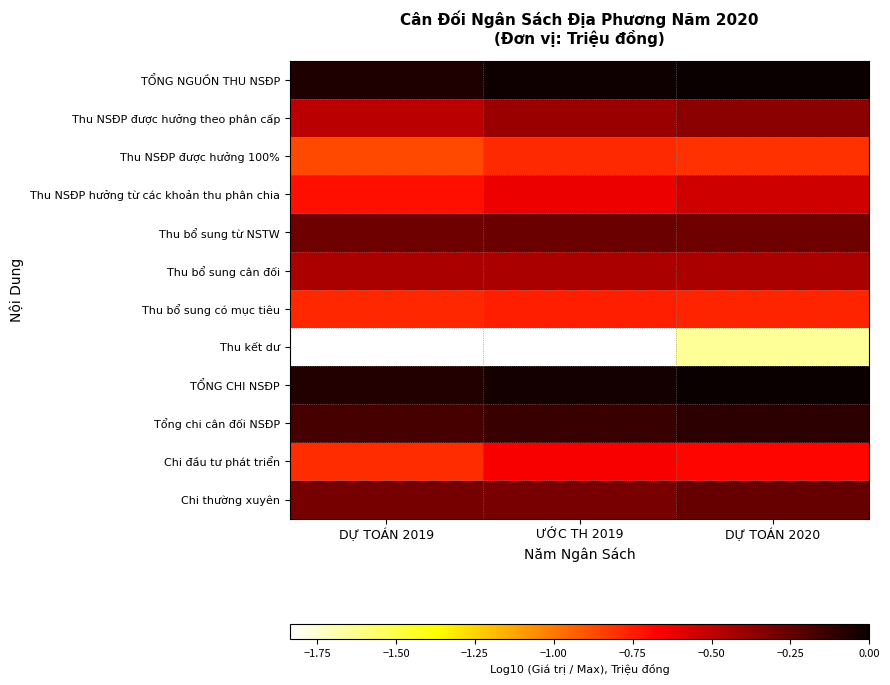

What is the difference between the highest and lowest values at ƯỚC TH 2019?

1.8